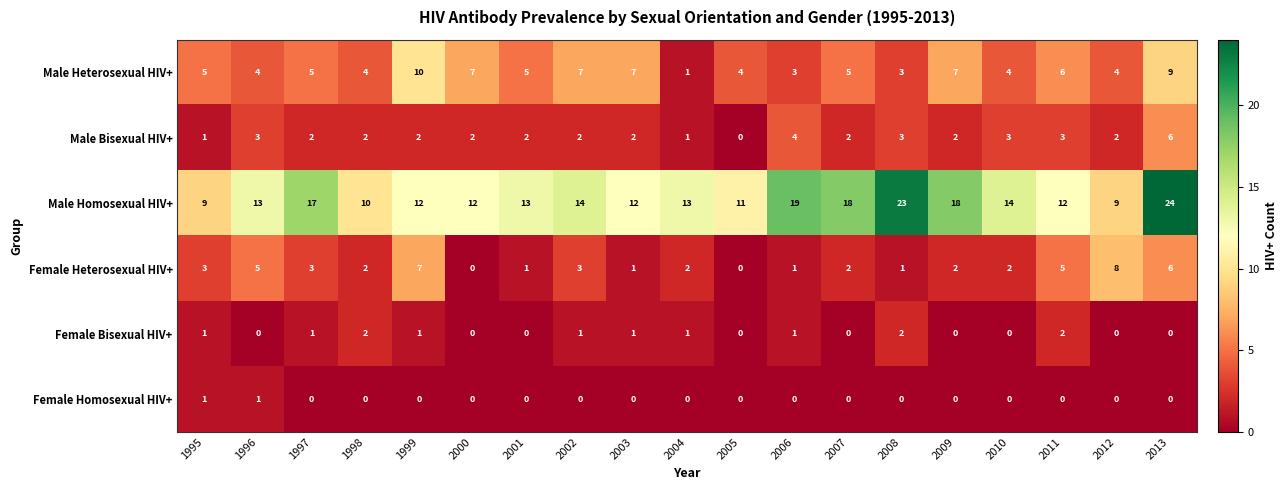

What is the difference between the Male Homosexual HIV+ values at 2001 and 2009?

5